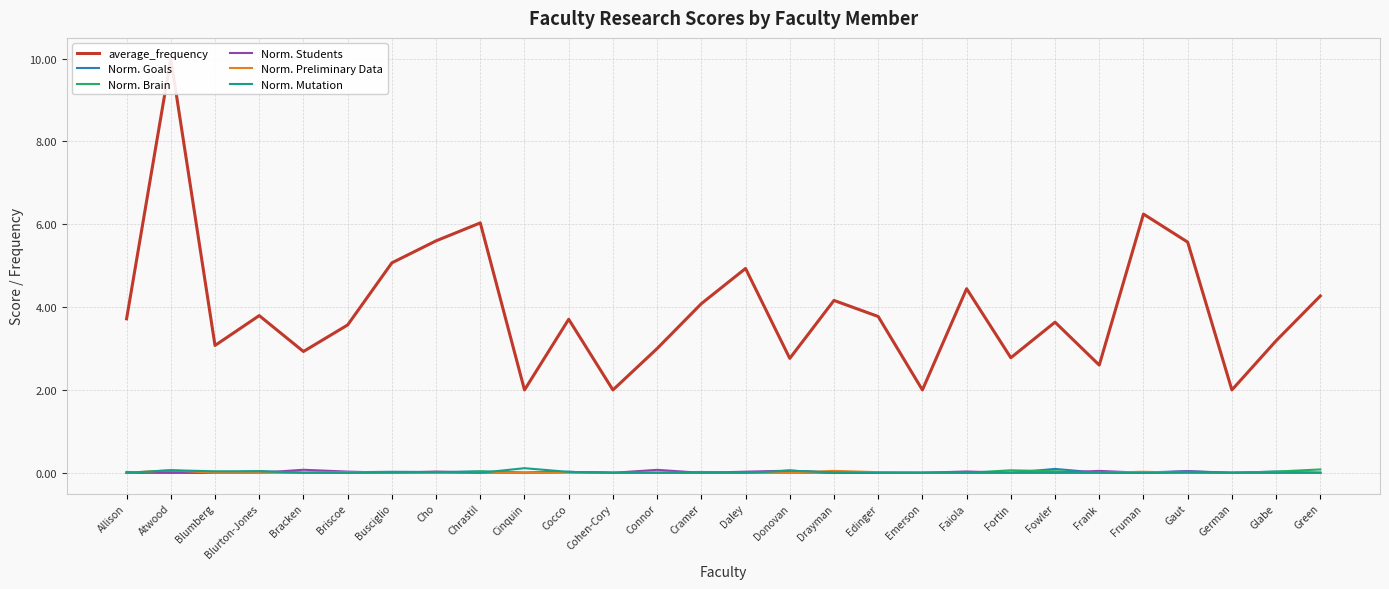

Reading left to right, what are all the values shown in this chart?

average_frequency: 3.7	10.0	3.1	3.8	2.9	3.6	5.1	5.6	6.0	2.0	3.7	2.0	3.0	4.1	4.9	2.8	4.2	3.8	2.0	4.4	2.8	3.6	2.6	6.2	5.6	2.0	3.2	4.3
Norm. Goals: 0.0	0.0	0.0	0.0	0.0	0.0	0.0	0.0	0.0	0.0	0.0	0.0	0.0	0.0	0.0	0.1	0.0	0.0	0.0	0.0	0.0	0.1	0.0	0.0	0.0	0.0	0.0	0.0
Norm. Brain: 0.0	0.0	0.0	0.0	0.0	0.0	0.0	0.0	0.0	0.0	0.0	0.0	0.0	0.0	0.0	0.0	0.0	0.0	0.0	0.0	0.1	0.0	0.0	0.0	0.0	0.0	0.0	0.1
Norm. Students: 0.0	0.0	0.0	0.0	0.1	0.0	0.0	0.0	0.0	0.0	0.0	0.0	0.1	0.0	0.0	0.1	0.0	0.0	0.0	0.0	0.0	0.0	0.0	0.0	0.0	0.0	0.0	0.0
Norm. Preliminary Data: 0.0	0.1	0.0	0.0	0.0	0.0	0.0	0.0	0.0	0.0	0.0	0.0	0.0	0.0	0.0	0.0	0.0	0.0	0.0	0.0	0.0	0.0	0.0	0.0	0.0	0.0	0.0	0.0
Norm. Mutation: 0.0	0.1	0.0	0.0	0.0	0.0	0.0	0.0	0.0	0.1	0.0	0.0	0.0	0.0	0.0	0.1	0.0	0.0	0.0	0.0	0.0	0.0	0.0	0.0	0.0	0.0	0.0	0.0